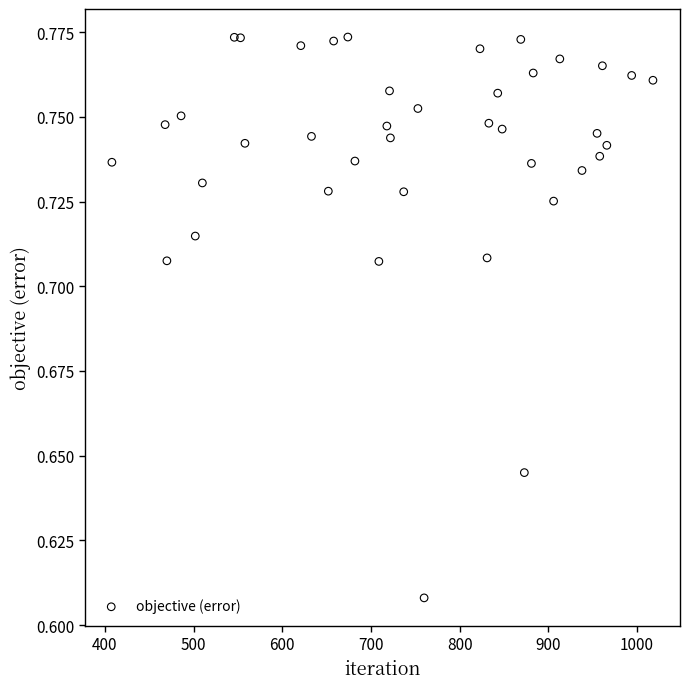

What is the range of X values (max minus min)?

610.0